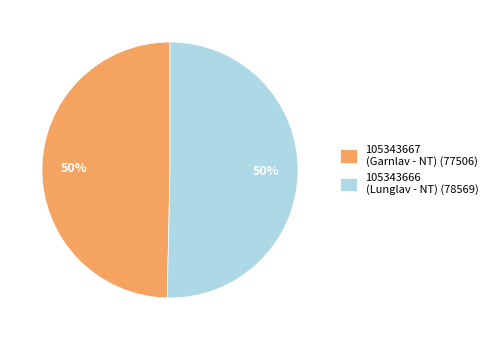

True or false: 105343666 (Lunglav - NT) (78569) accounts for 50% of the total.

True